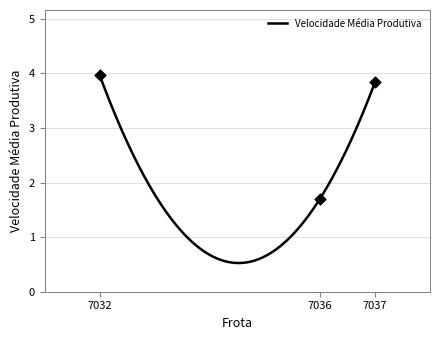

What is the change in value from 7032 to 7036?

-2.3